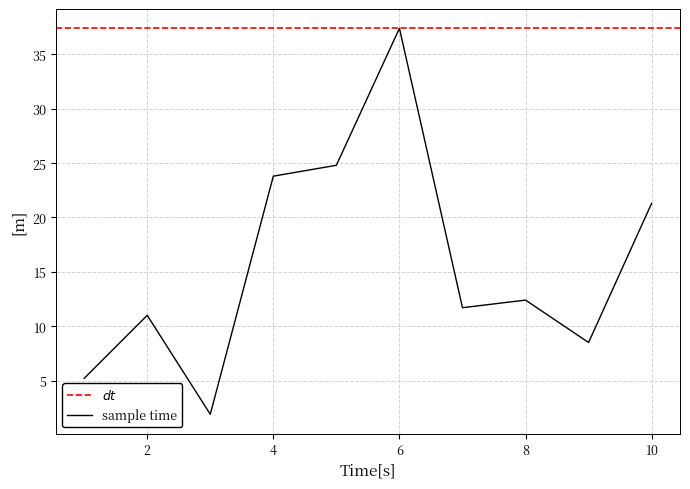

What is the difference between the second highest and second lowest values?

19.6